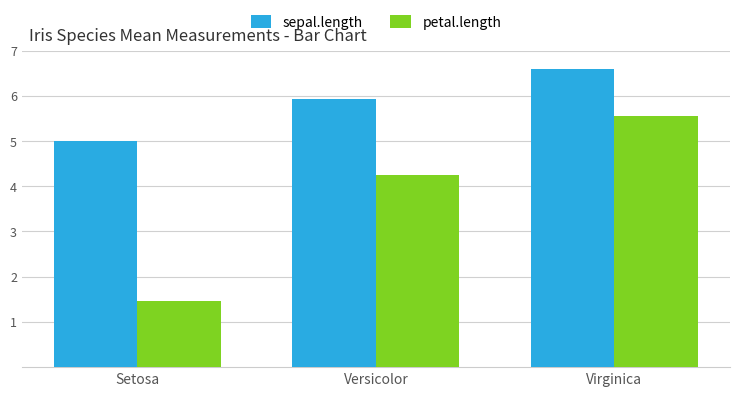

Which series changed the most between Setosa and Versicolor?

petal.length